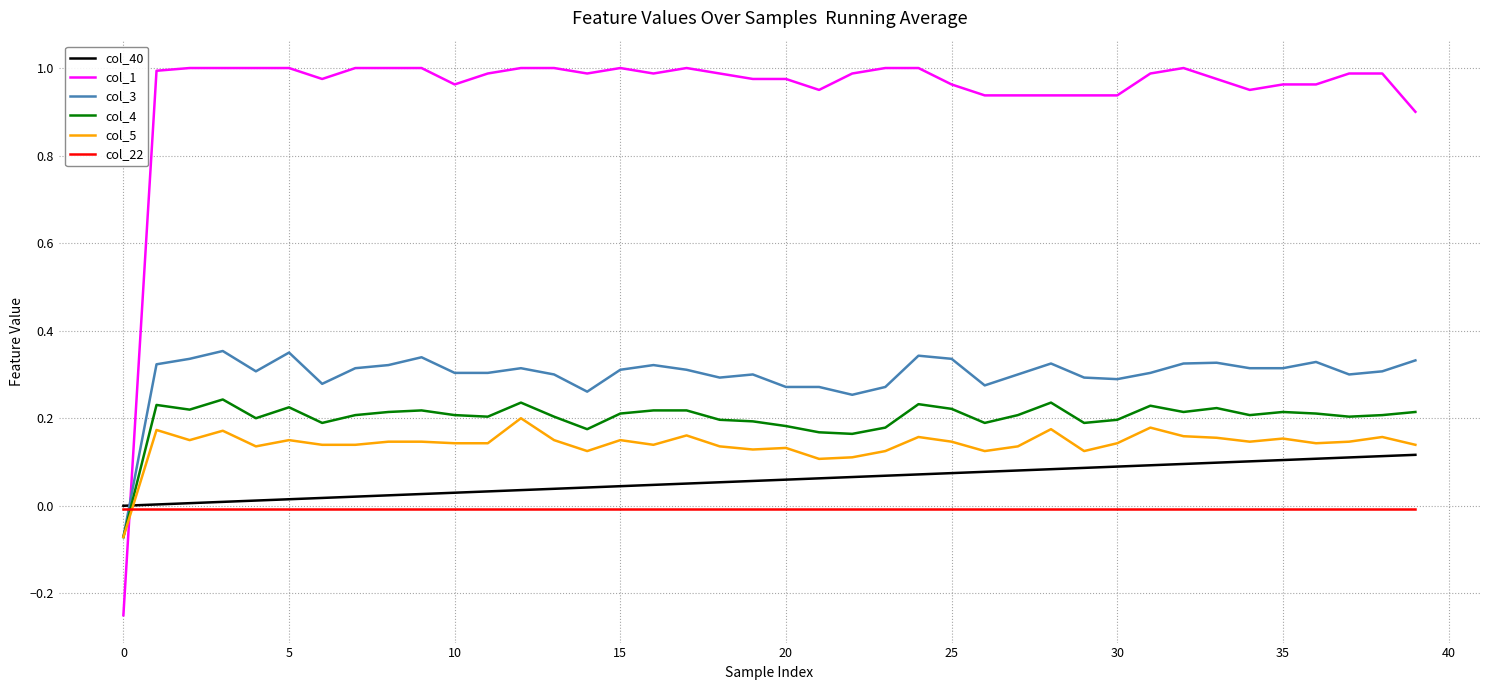

Which series has the widest spread of values?

col_1